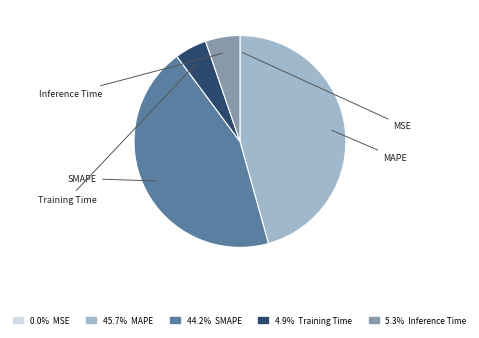

Does any single category account for the majority?

No